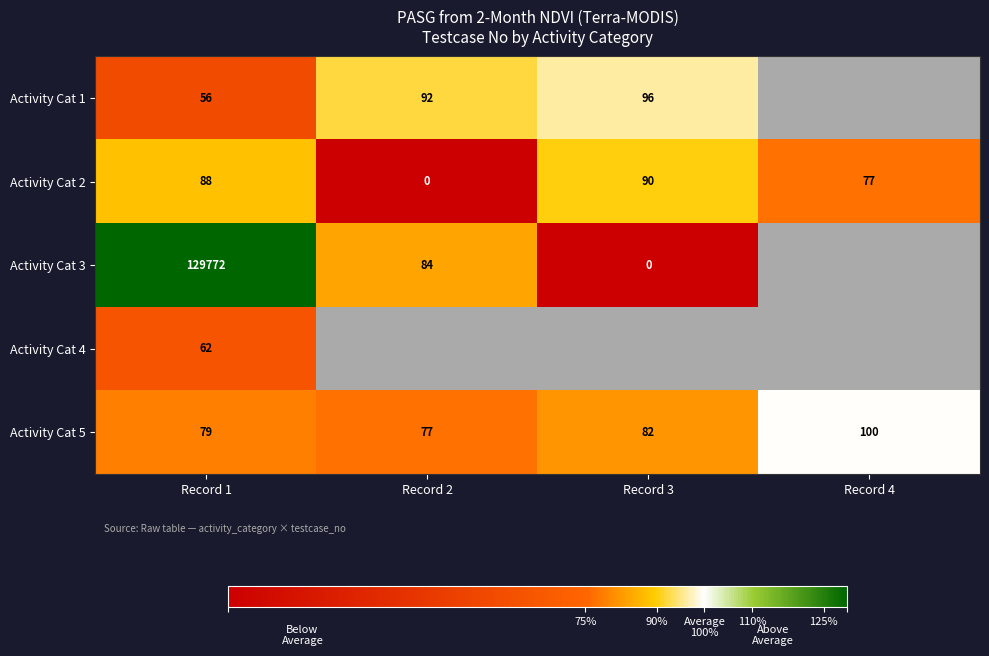

Which has a higher value, Record 2 or Record 3?

Record 3